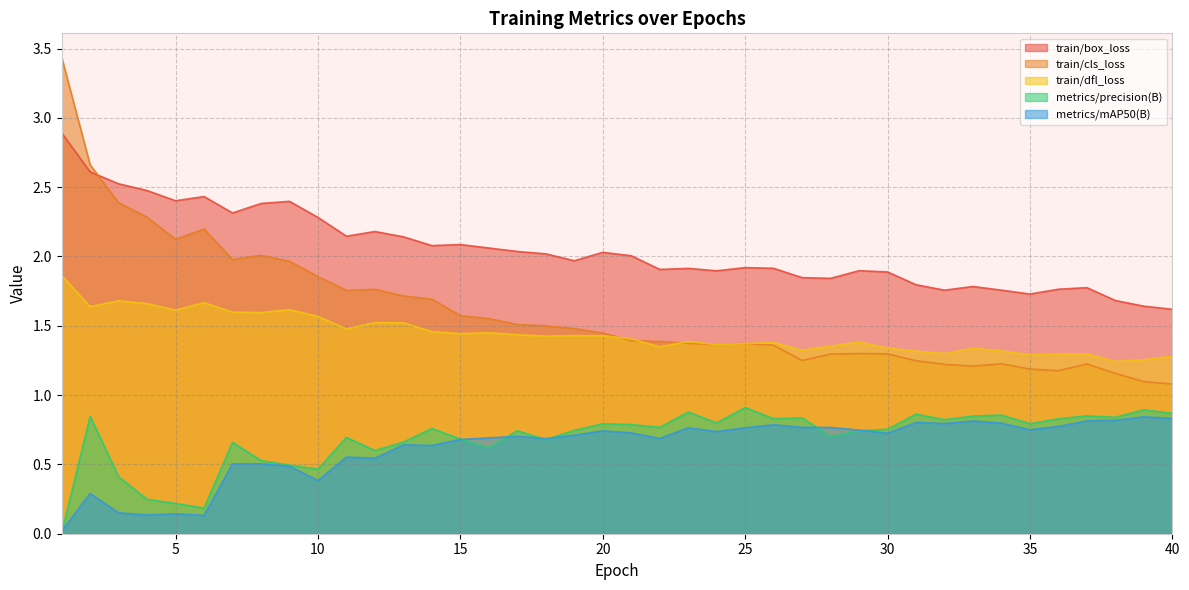

Count the number of data series in this chart.

5